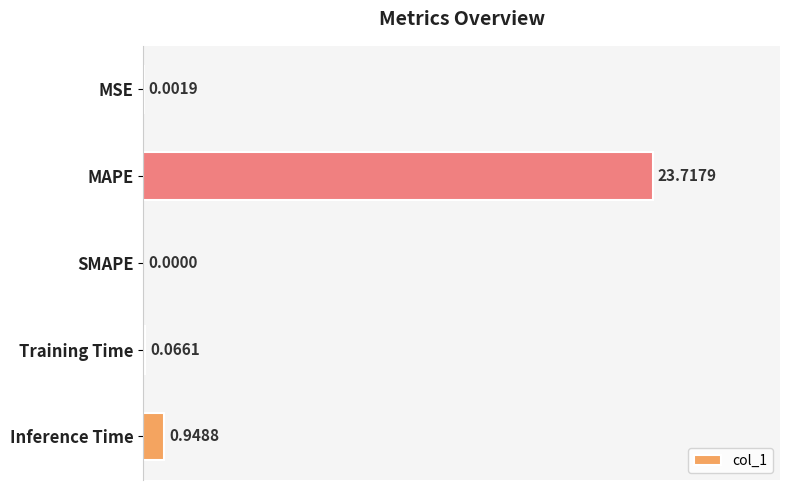

What is the sum of the values at Training Time and MAPE?

23.8